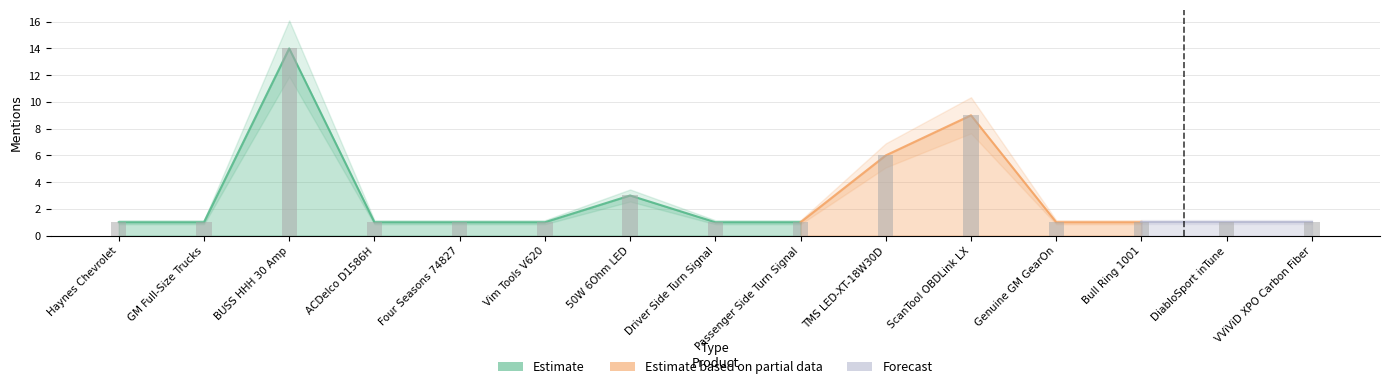

Which category has the lowest value in the total_mentions series?

Haynes Chevrolet